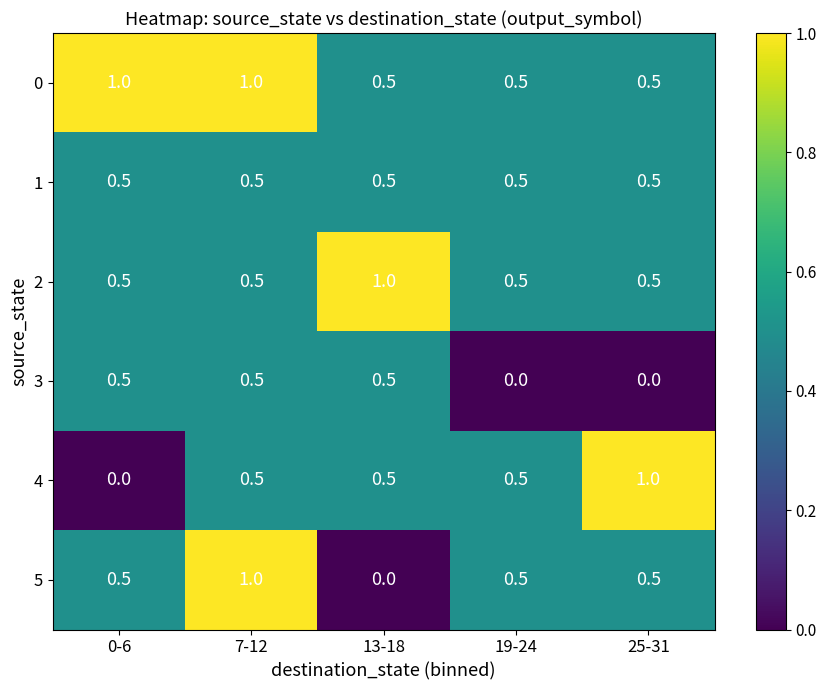

Reading left to right, transcribe all the data shown in this chart.

0: 0-6=1.0	7-12=1.0	13-18=0.5	19-24=0.5	25-31=0.5
1: 0-6=0.5	7-12=0.5	13-18=0.5	19-24=0.5	25-31=0.5
2: 0-6=0.5	7-12=0.5	13-18=1.0	19-24=0.5	25-31=0.5
3: 0-6=0.5	7-12=0.5	13-18=0.5	19-24=0.0	25-31=0.0
4: 0-6=0.0	7-12=0.5	13-18=0.5	19-24=0.5	25-31=1.0
5: 0-6=0.5	7-12=1.0	13-18=0.0	19-24=0.5	25-31=0.5